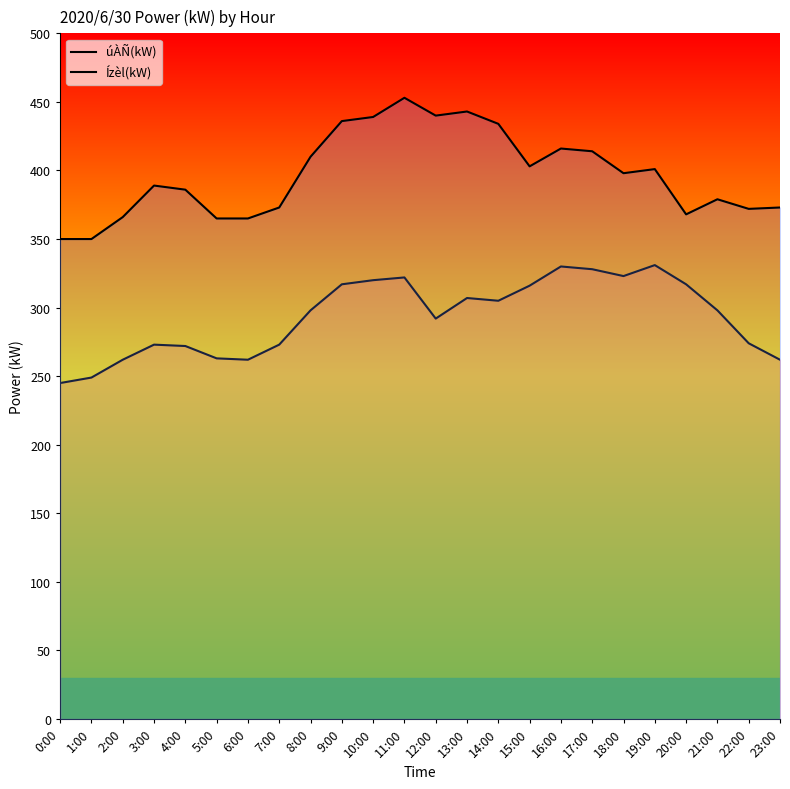

What is the difference between the highest and lowest values at 2:00?

104